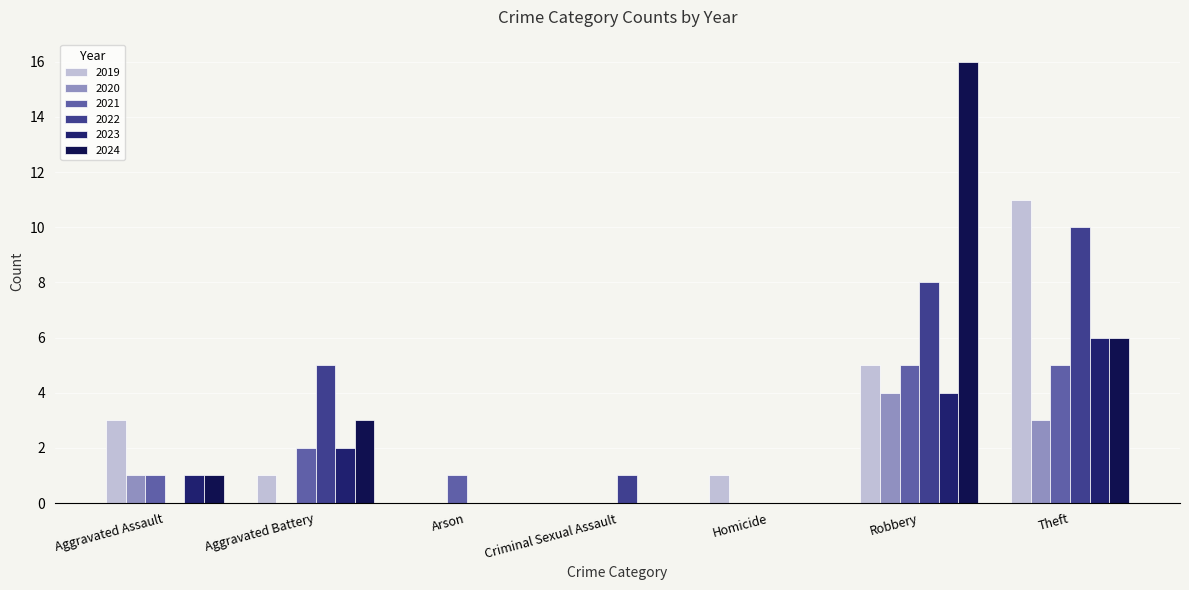

Count the number of data series in this chart.

6